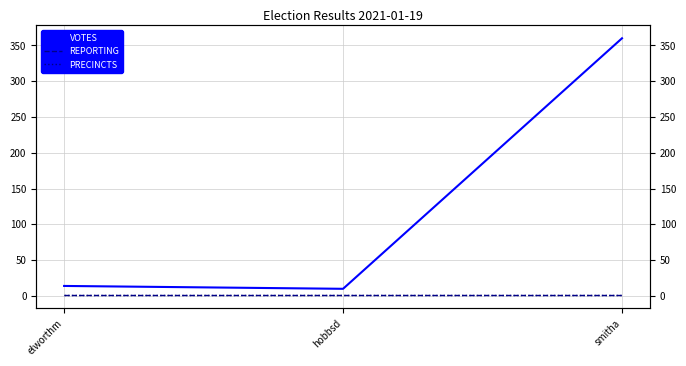

List the series in order of their peak value, lowest first.

REPORTING, PRECINCTS, VOTES